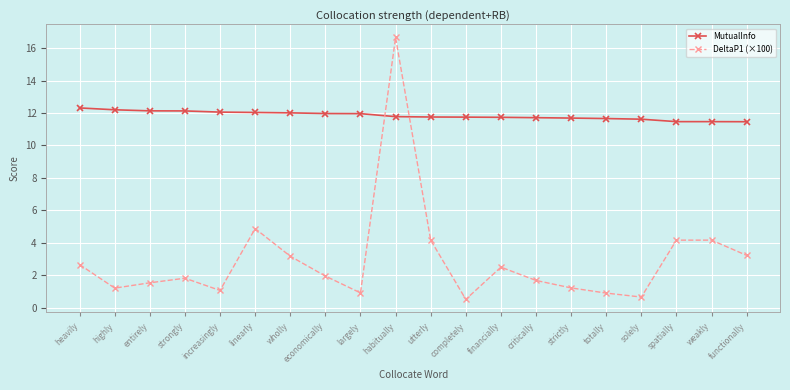

Where does the DeltaP1 (×100) series first go above 1?

heavily